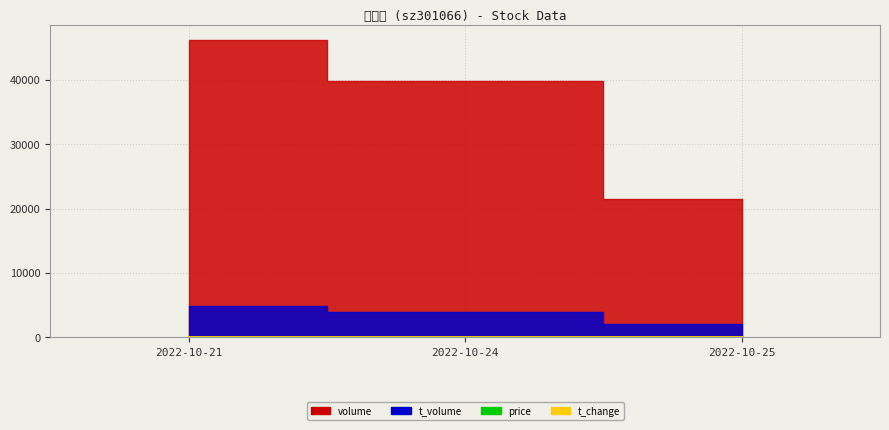

Which series has the largest range (max minus min)?

t_change